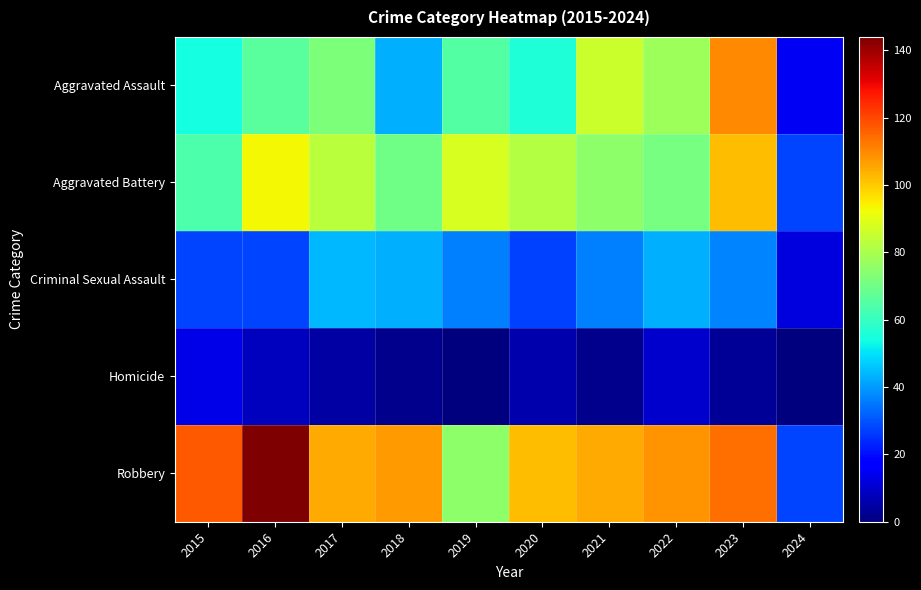

Reading left to right, list all the values displayed in this chart.

Aggravated Assault: 2015=54	2016=66	2017=72	2018=43	2019=65	2020=56	2021=86	2022=78	2023=110	2024=15
Aggravated Battery: 2015=64	2016=93	2017=83	2018=70	2019=88	2020=82	2021=75	2022=71	2023=102	2024=28
Criminal Sexual Assault: 2015=28	2016=28	2017=44	2018=43	2019=36	2020=27	2021=36	2022=43	2023=37	2024=12
Homicide: 2015=13	2016=8	2017=5	2018=2	2019=0	2020=6	2021=2	2022=10	2023=3	2024=0
Robbery: 2015=117	2016=144	2017=105	2018=107	2019=75	2020=102	2021=105	2022=108	2023=114	2024=28